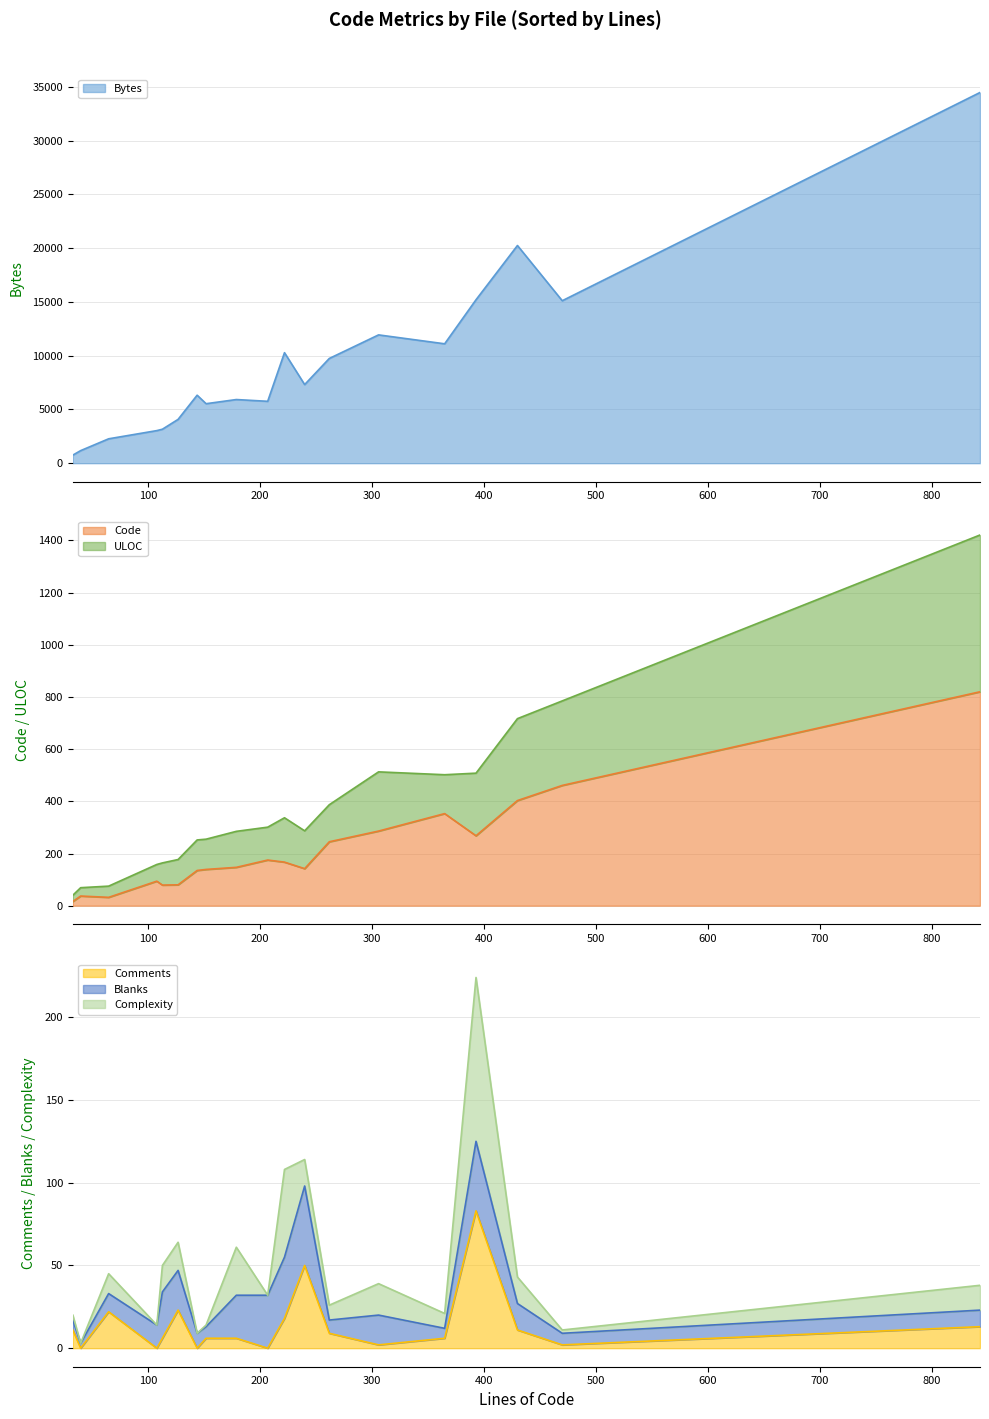

What is the maximum value shown in the chart?

34483